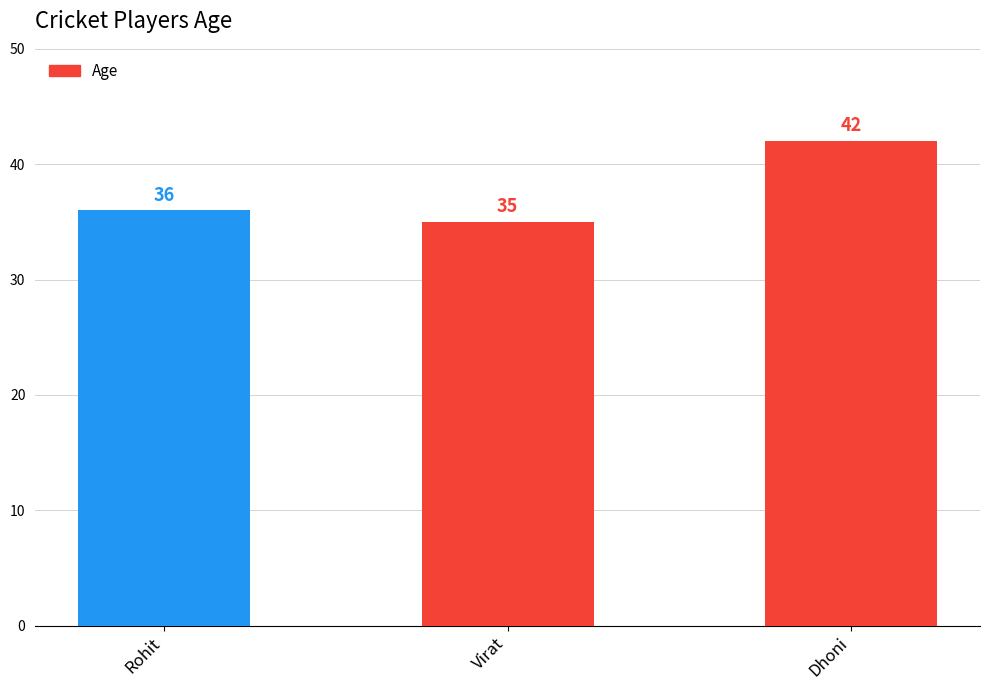

The value at Virat is 53. True or false?

False